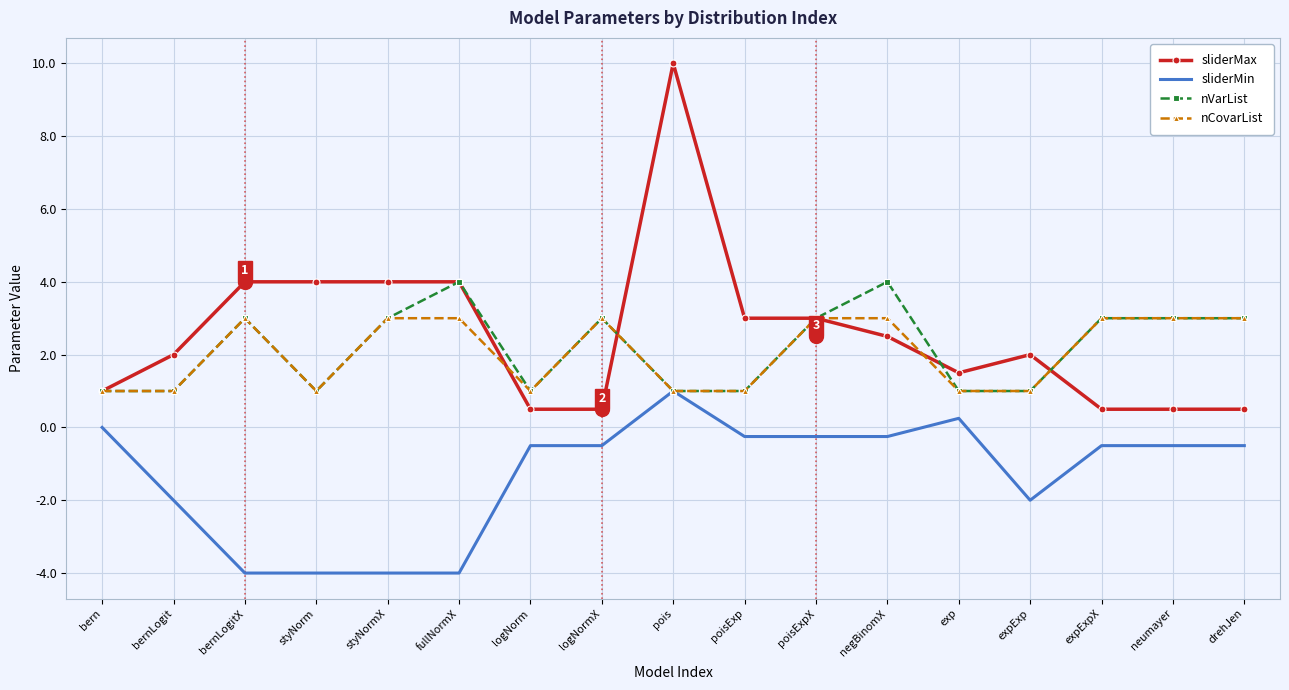

Which series has the widest spread of values?

sliderMax